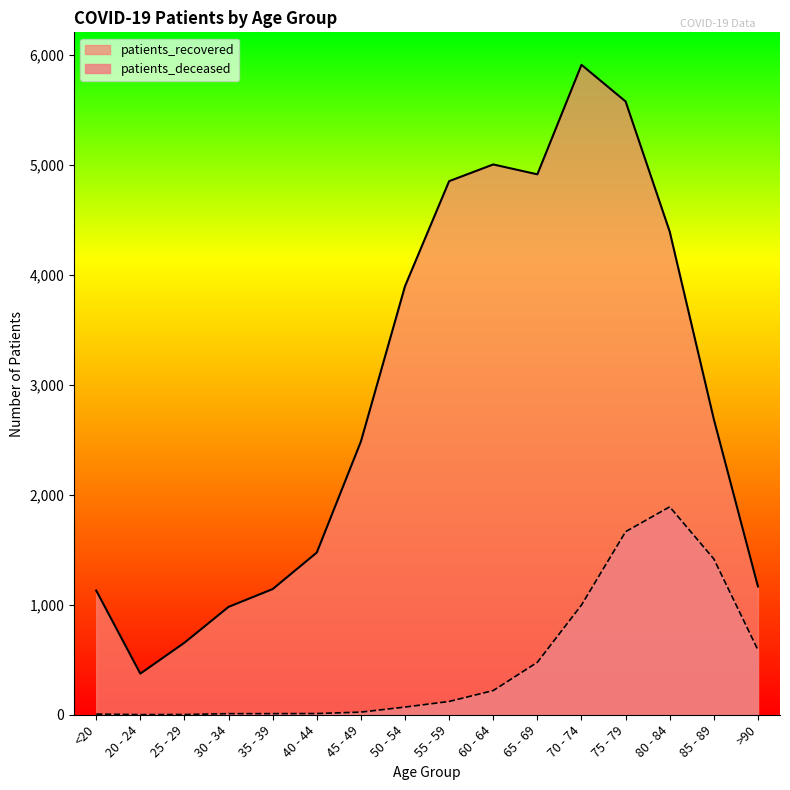

Which series has the widest spread of values?

patients_recovered